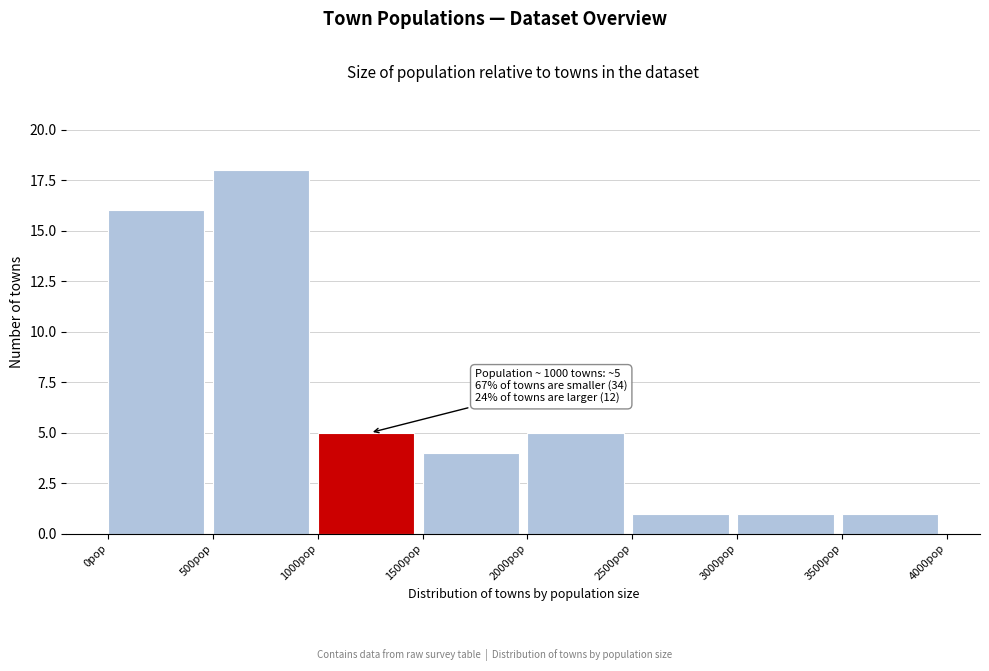

Which range on the x-axis has the tallest bar?

500 to 1000